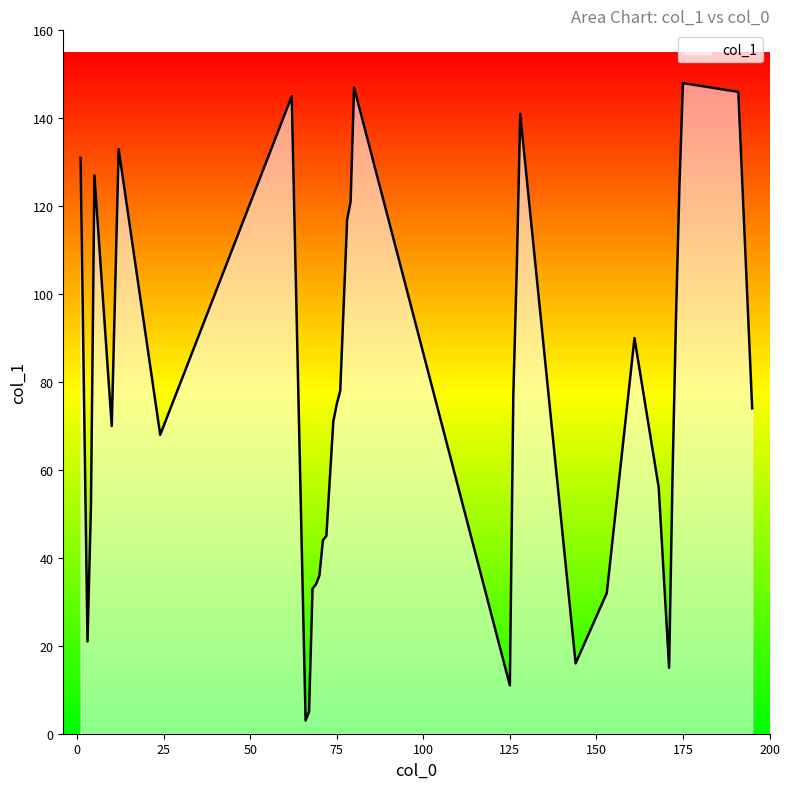

What is the difference between the maximum and minimum values?

145